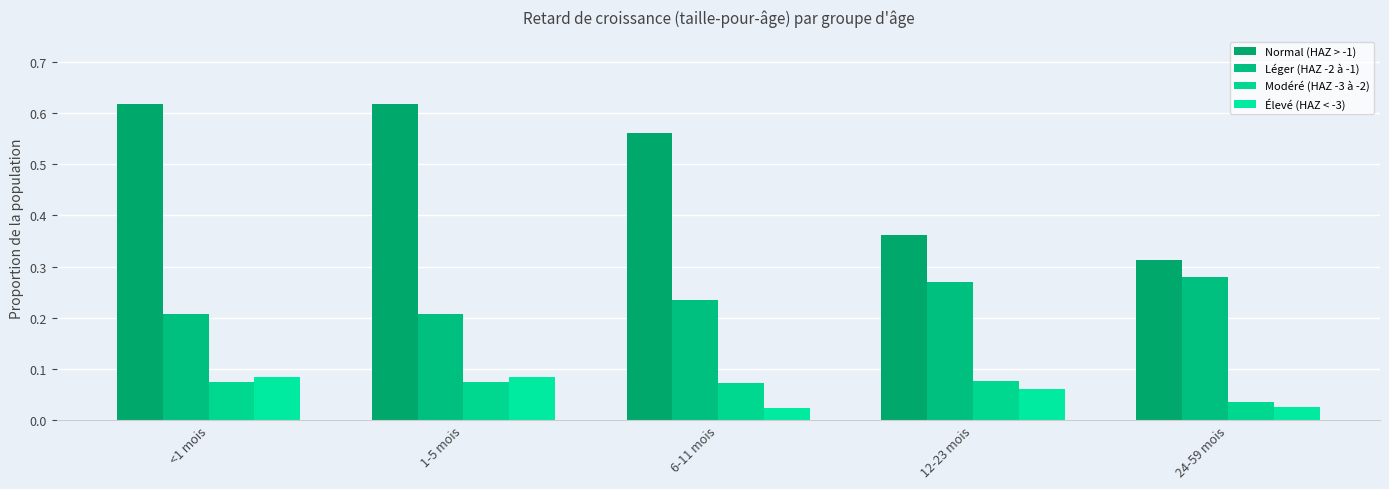

Are the bars horizontal?

No